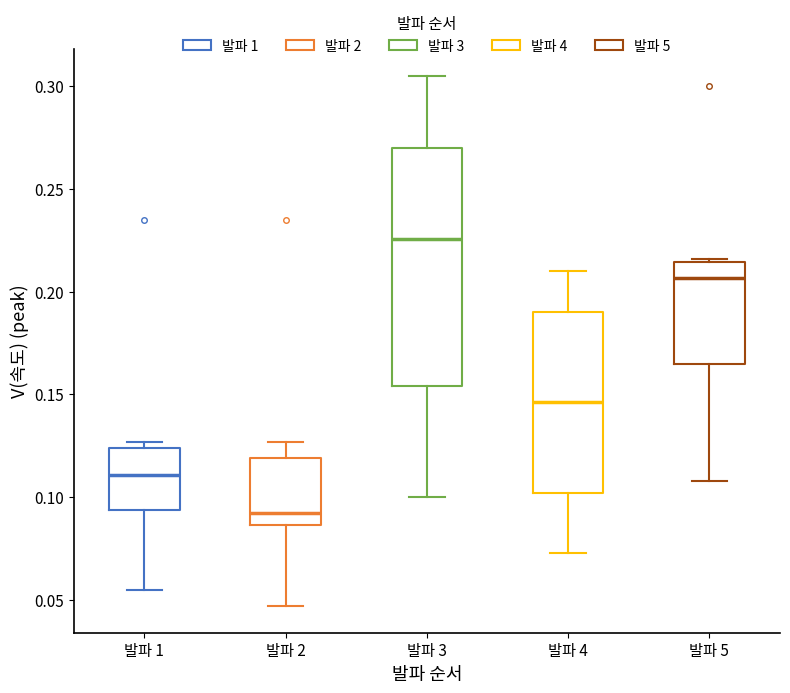

Reading left to right, transcribe this box plot: for each box, give where its median line is, the range the box spans, and where its two whiskers end, as read against the y-axis. The values are not printed on the chart, so give them approximately, as read against the axis.

발파 1: median 0.110, box 0.095 to 0.125, whiskers 0.055 to 0.125 (just above the box's upper edge)
발파 2: median 0.090, box 0.085 to 0.120, whiskers 0.045 to 0.125
발파 3: median 0.225, box 0.155 to 0.270, whiskers 0.100 to 0.305
발파 4: median 0.145, box 0.100 to 0.190, whiskers 0.075 to 0.210
발파 5: median 0.205, box 0.165 to 0.215, whiskers 0.110 to 0.215 (just above the box's upper edge)